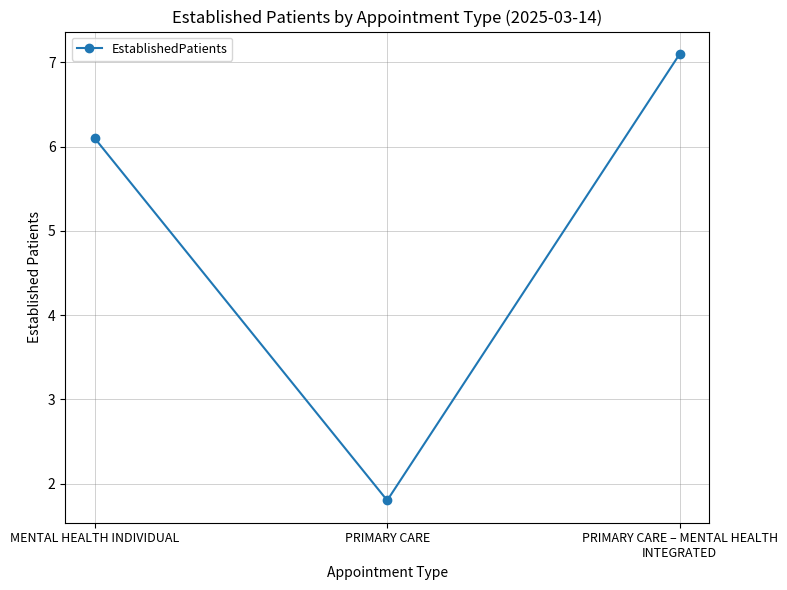

Reading left to right, what are all the values shown in this chart?

MENTAL HEALTH INDIVIDUAL=6.1	PRIMARY CARE=1.8	PRIMARY CARE – MENTAL HEALTH INTEGRATED=7.1